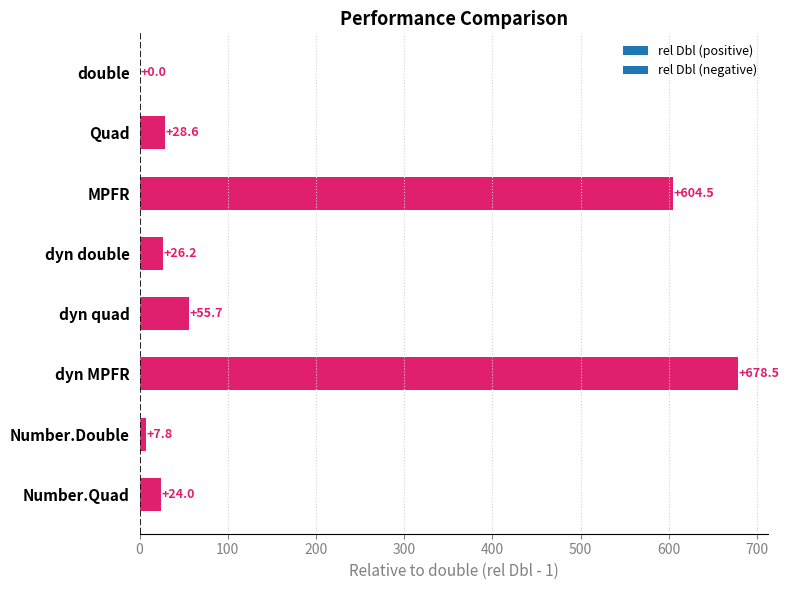

Where is the data nearest to the value 339?

MPFR